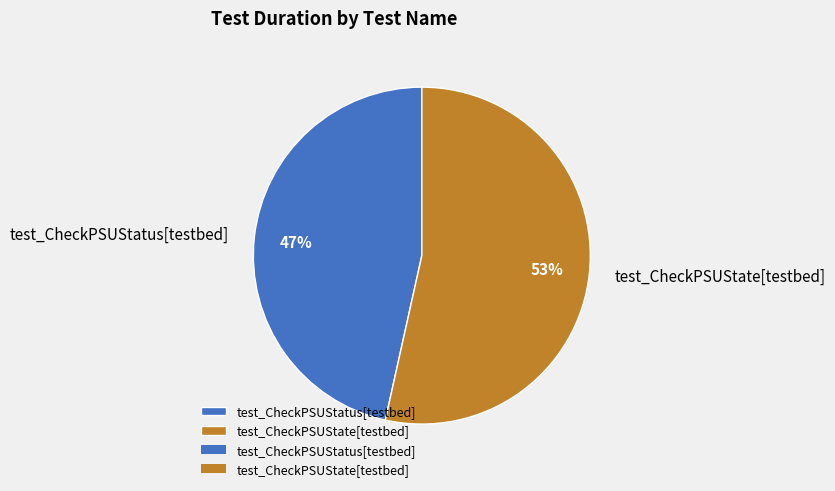

To the nearest percent, what percentage of the pie is test_CheckPSUStatus[testbed]?

47%